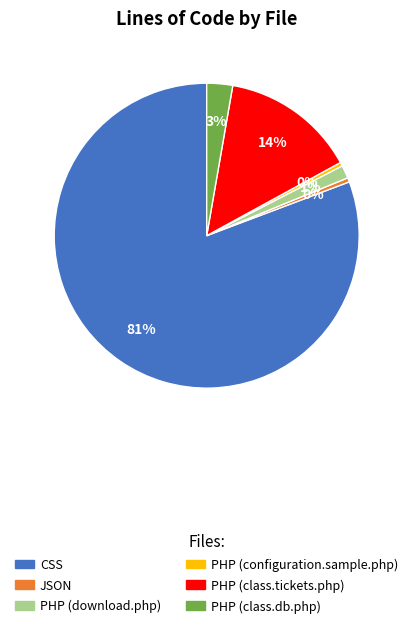

Combined, do PHP (class.db.php) and PHP (download.php) account for over 50%?

No